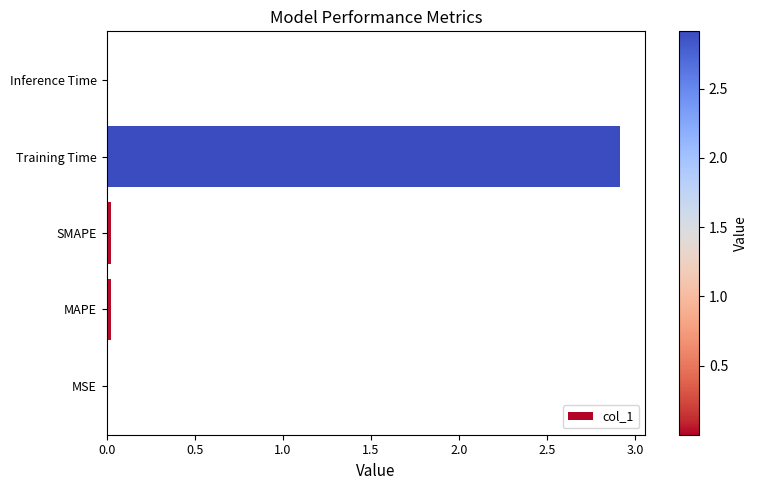

What is the sum of all values?

3.0